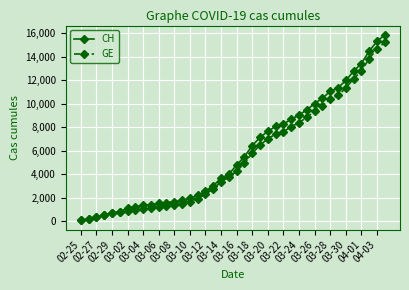

Which series has the widest spread of values?

CH